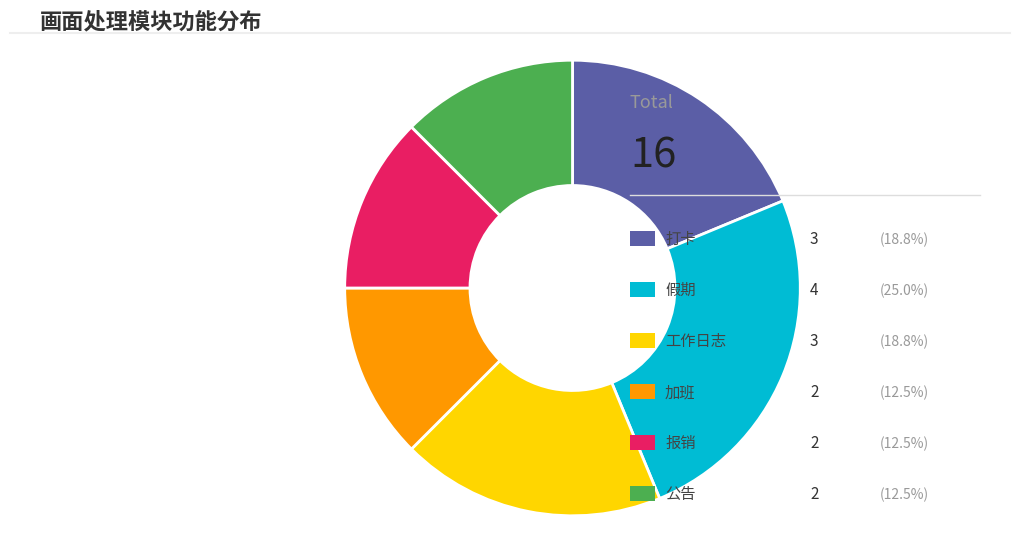

Is there any slice that represents more than half of the pie?

No